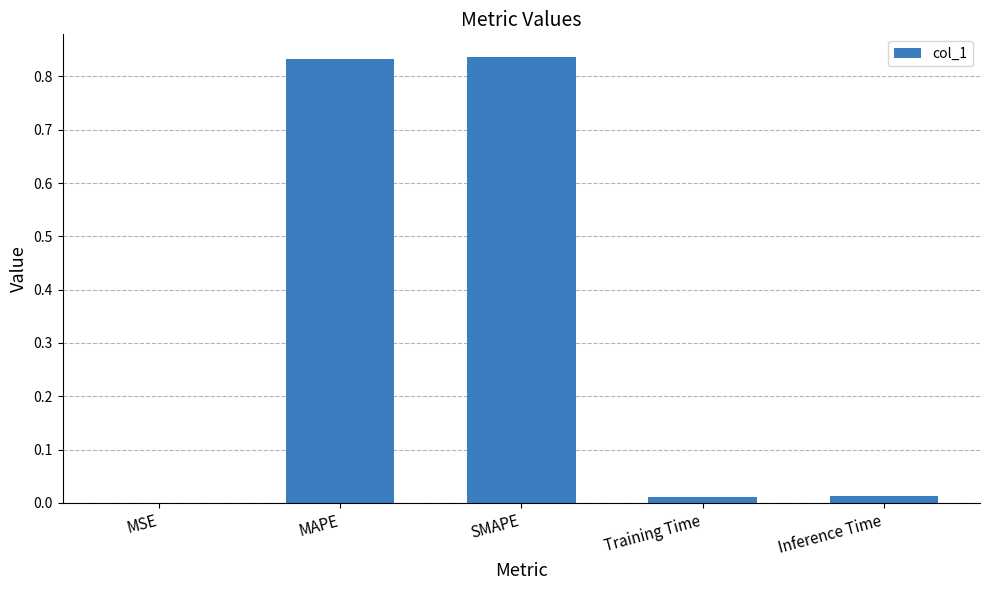

The chart shows a value of 0.0 at Inference Time. True or false?

True